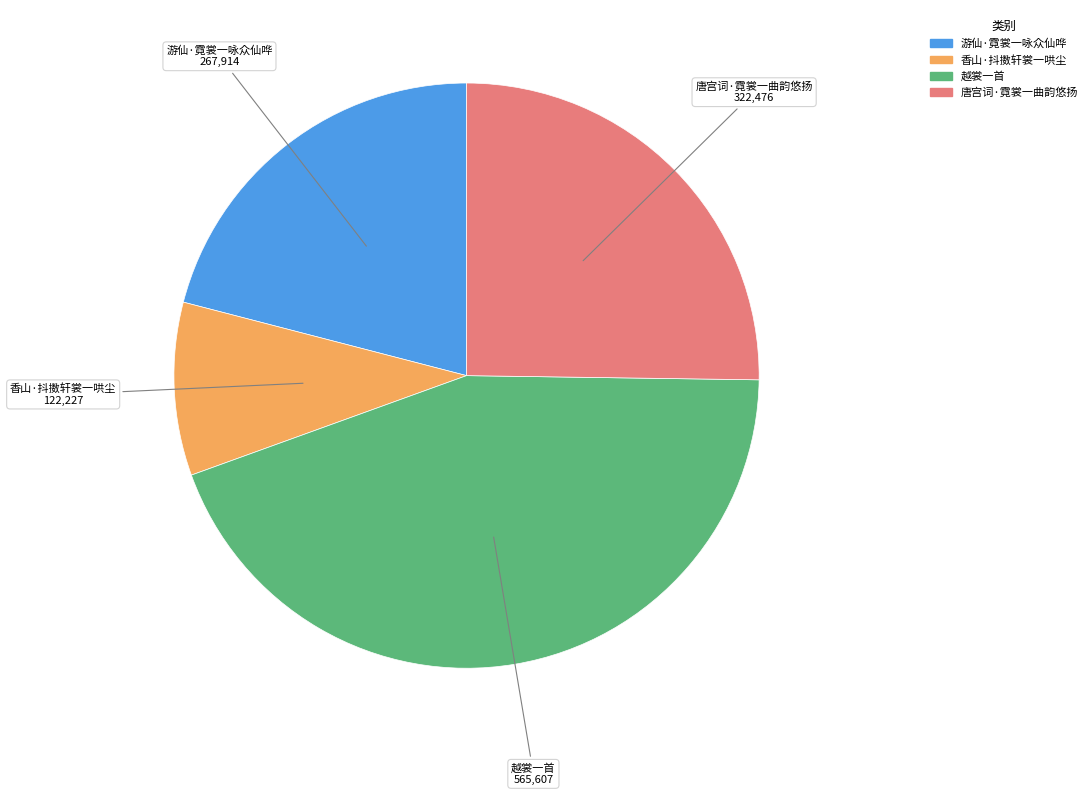

Combined, do 游仙·霓裳一咏众仙哗 and 越裳一首 account for over 50%?

Yes